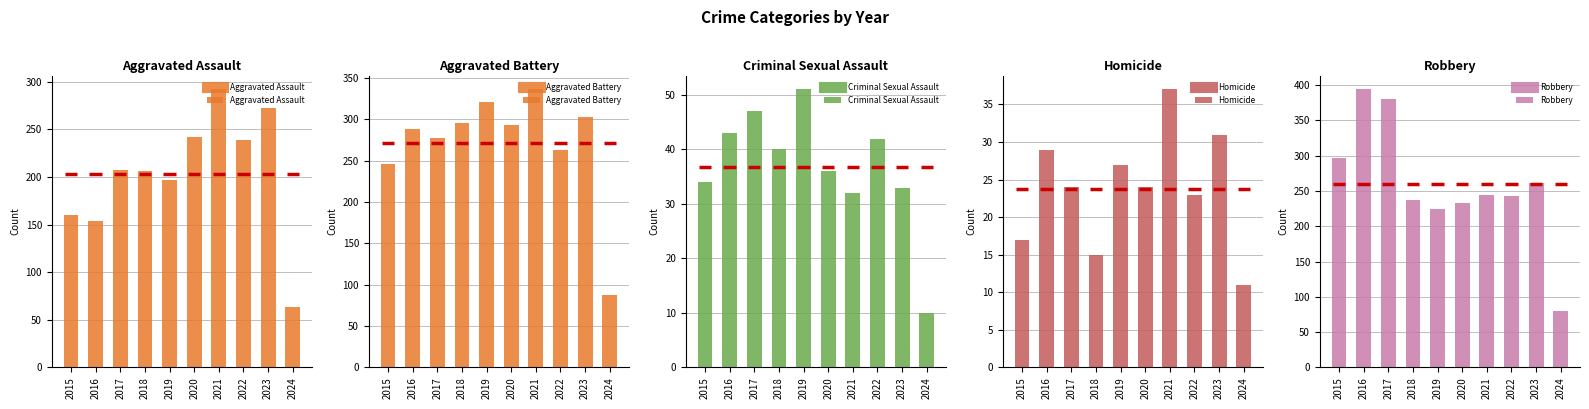

Reading right to left, extract all data points from this chart.

Aggravated Assault: 2024=63	2023=273	2022=239	2021=292	2020=242	2019=197	2018=206	2017=207	2016=154	2015=160
Aggravated Battery: 2024=88	2023=303	2022=263	2021=336	2020=293	2019=321	2018=296	2017=277	2016=288	2015=246
Criminal Sexual Assault: 2024=10	2023=33	2022=42	2021=32	2020=36	2019=51	2018=40	2017=47	2016=43	2015=34
Homicide: 2024=11	2023=31	2022=23	2021=37	2020=24	2019=27	2018=15	2017=24	2016=29	2015=17
Robbery: 2024=80	2023=262	2022=243	2021=244	2020=233	2019=224	2018=237	2017=381	2016=394	2015=297